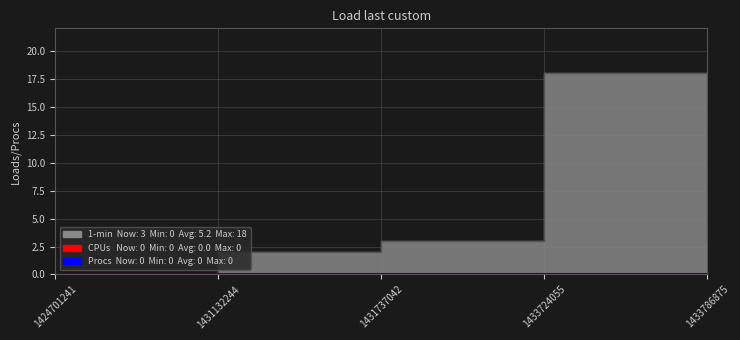

Reading right to left, extract all data points from this chart.

1433786875=3	1433724055=18	1431737042=3	1431132244=2	1424701241=0